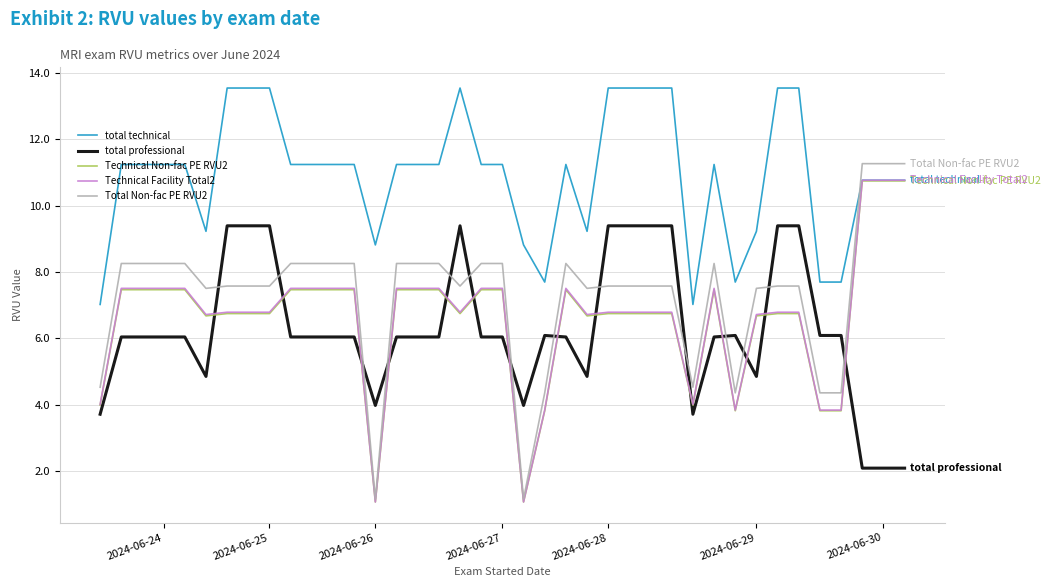

Which series has the widest spread of values?

Total Non-fac PE RVU2